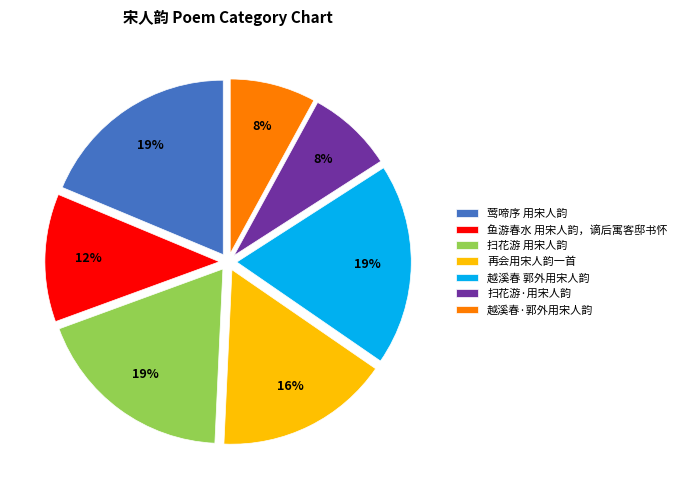

Is the sum of 扫花游 用宋人韵 and 越溪春·郭外用宋人韵 greater than half?

No